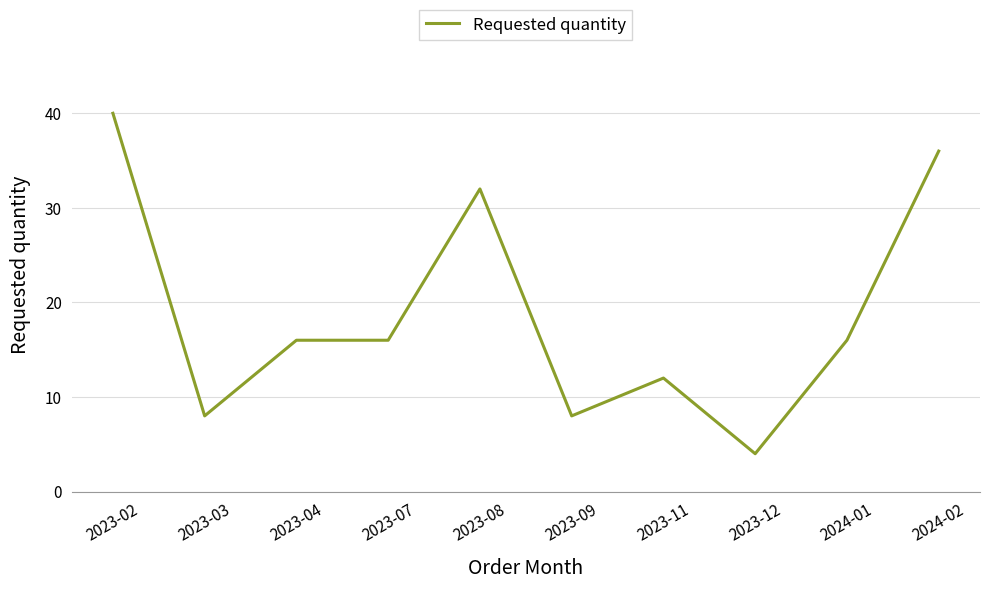

Read the value at 2023-02, to the nearest 10.

40